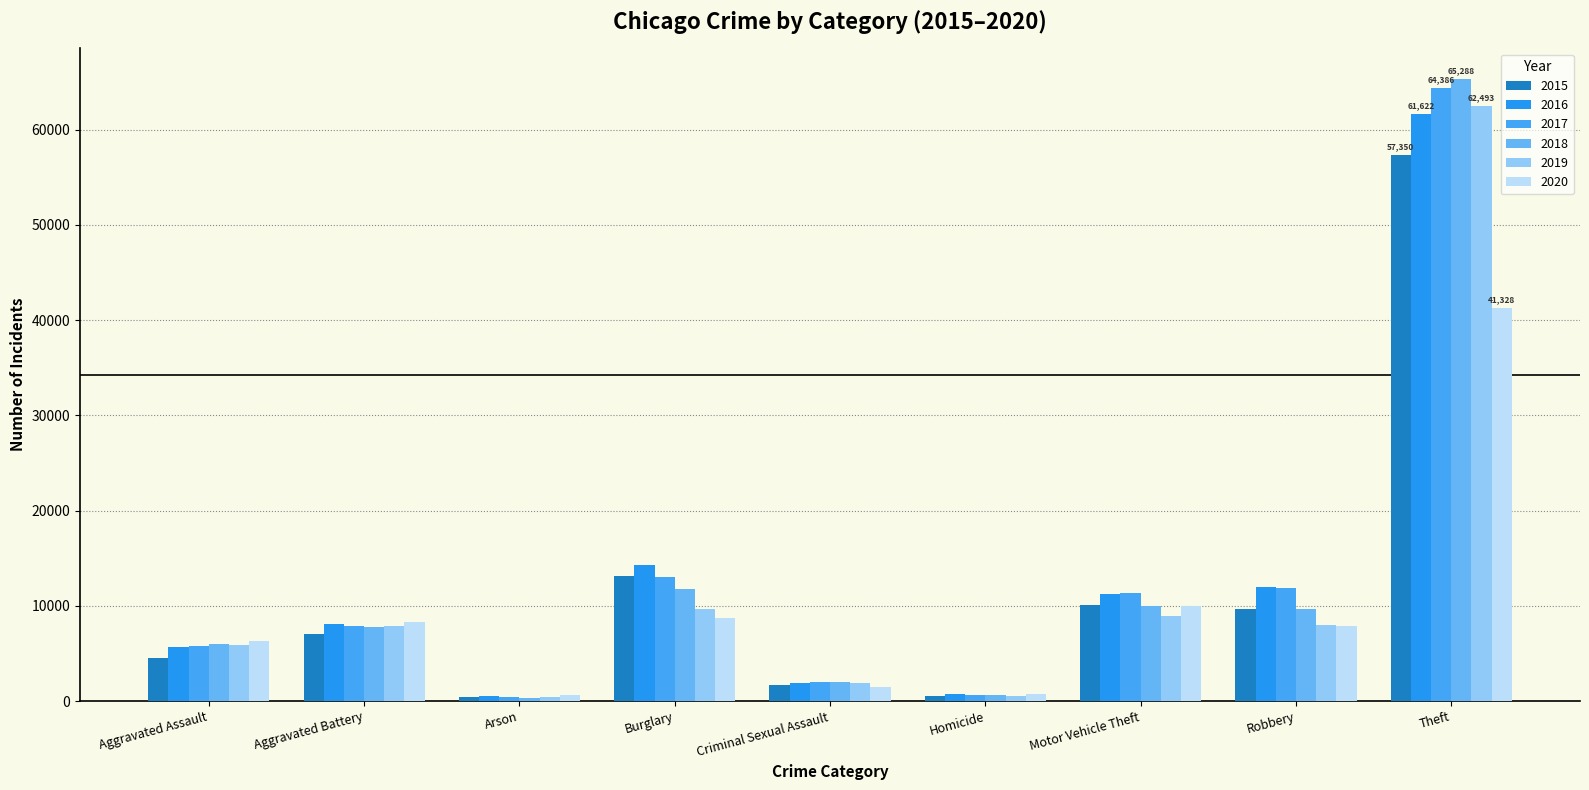

At which category does the chart reach its minimum across all series?

Arson